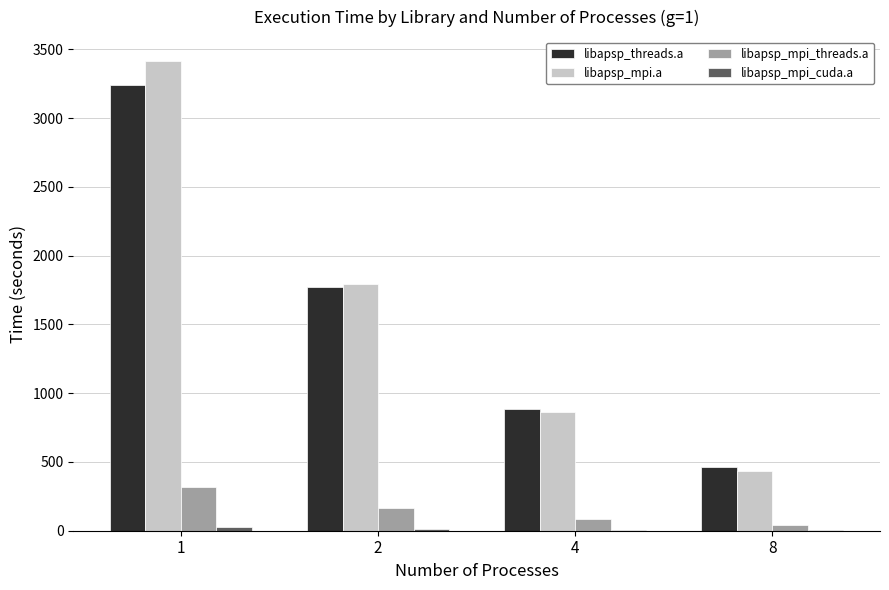

The value of libapsp_threads.a at 2 is 1769.3. True or false?

True